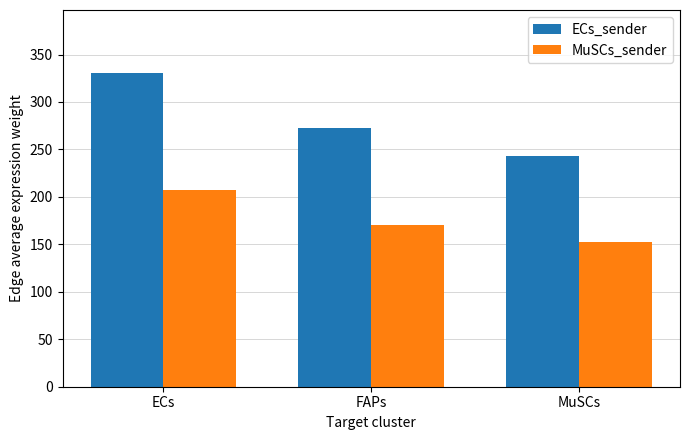

What is the total value across all series at ECs?

537.9